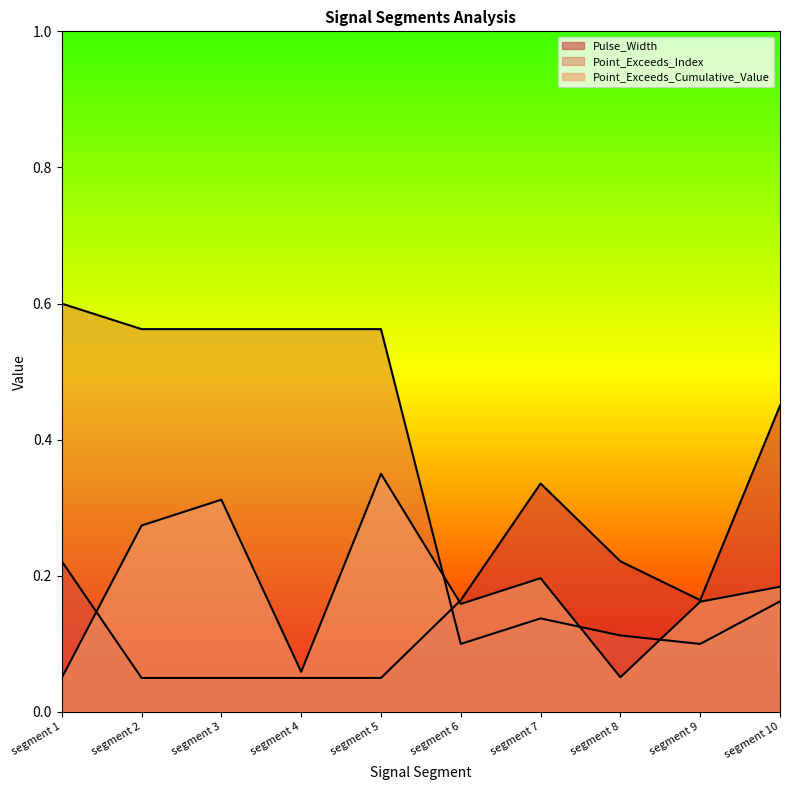

At which category does the chart reach its minimum across all series?

segment 1